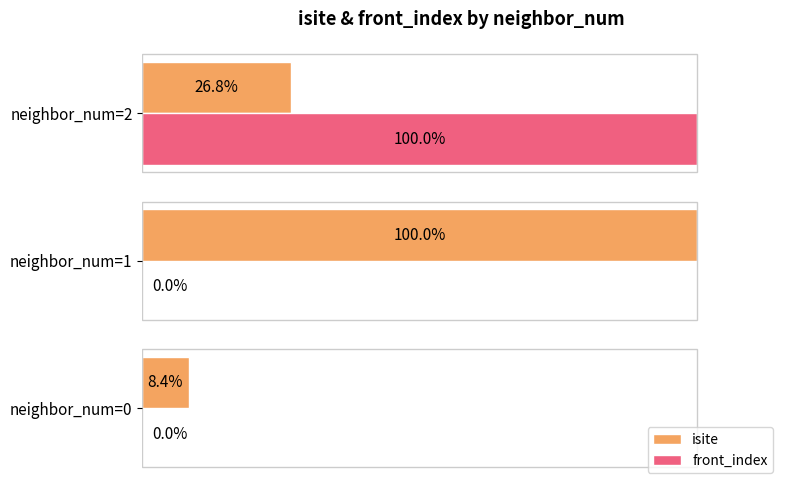

Which category has the highest value in the isite series?

neighbor_num=1